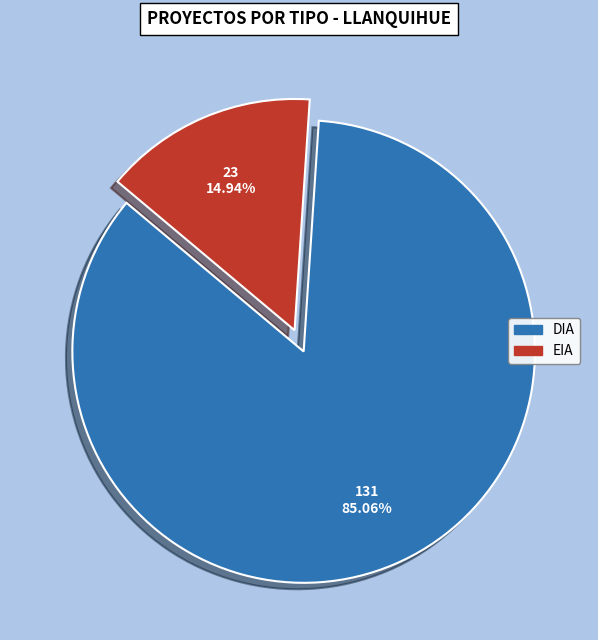

Combined, do DIA and EIA account for over 50%?

Yes